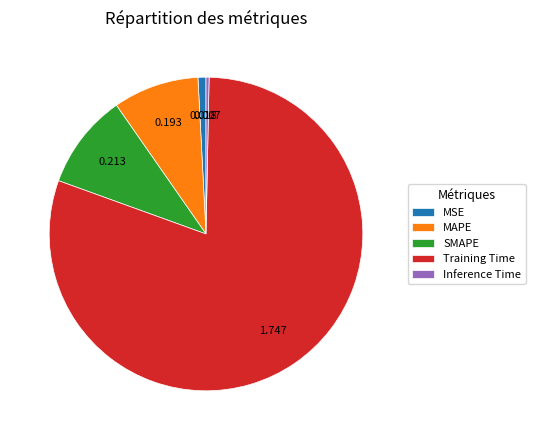

Does Training Time account for over 50% of the chart?

Yes